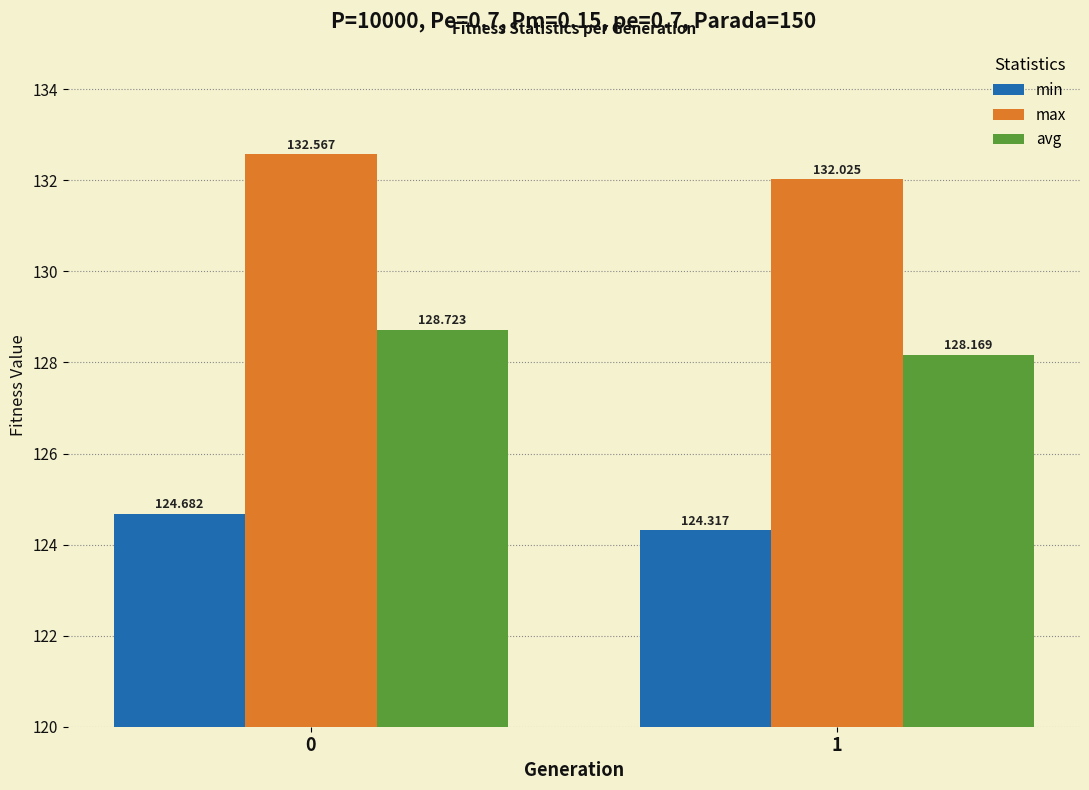

Reading left to right, what are all the values shown in this chart?

min: 124.7	124.3
max: 132.6	132.0
avg: 128.7	128.2